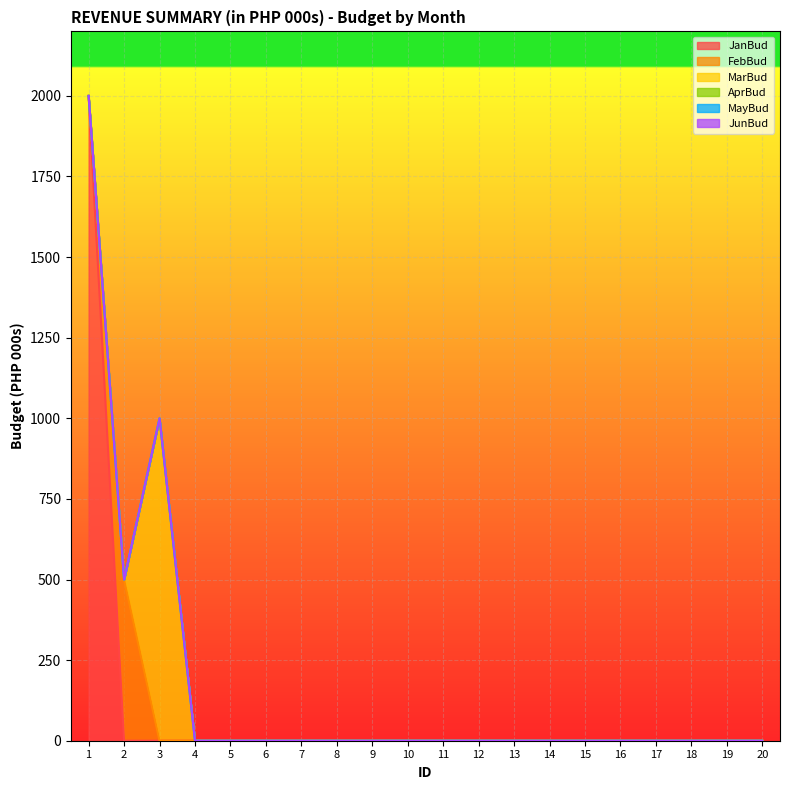

The value of JunBud at 17 is 0. True or false?

True